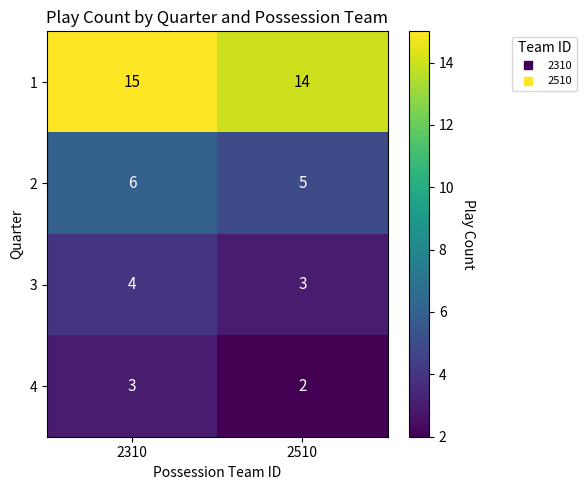

At how many categories does at least one series exceed 2?

2